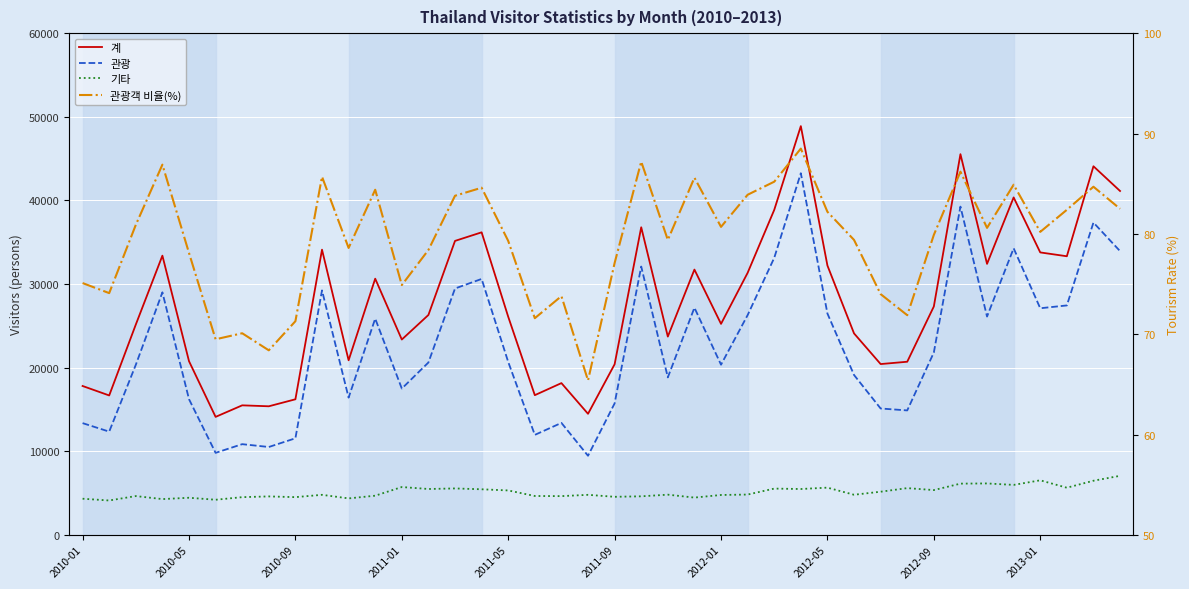

How many values in the 계 series are below 26306?

20